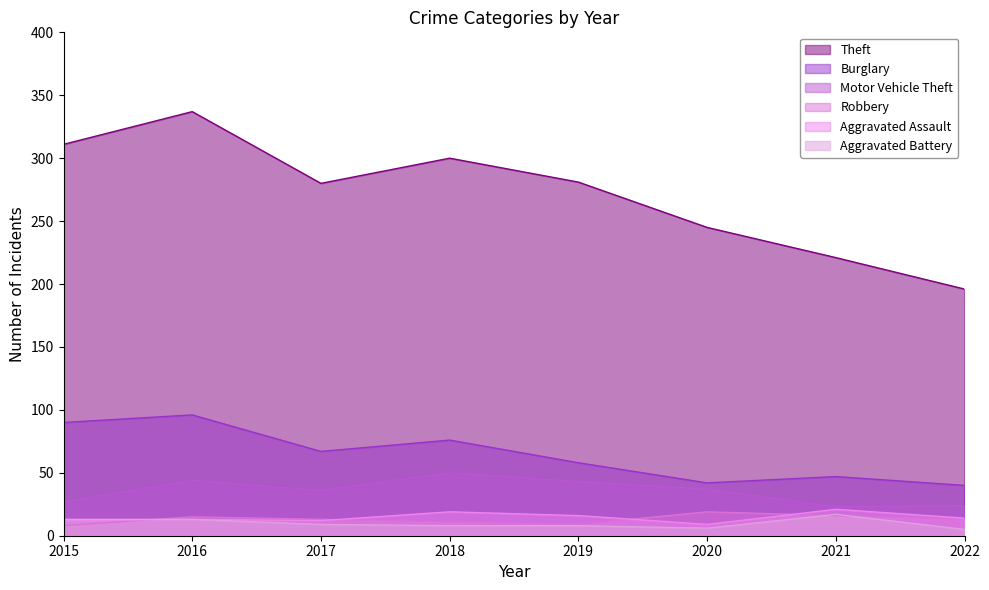

List the series in order of their peak value, lowest first.

Aggravated Battery, Robbery, Aggravated Assault, Motor Vehicle Theft, Burglary, Theft